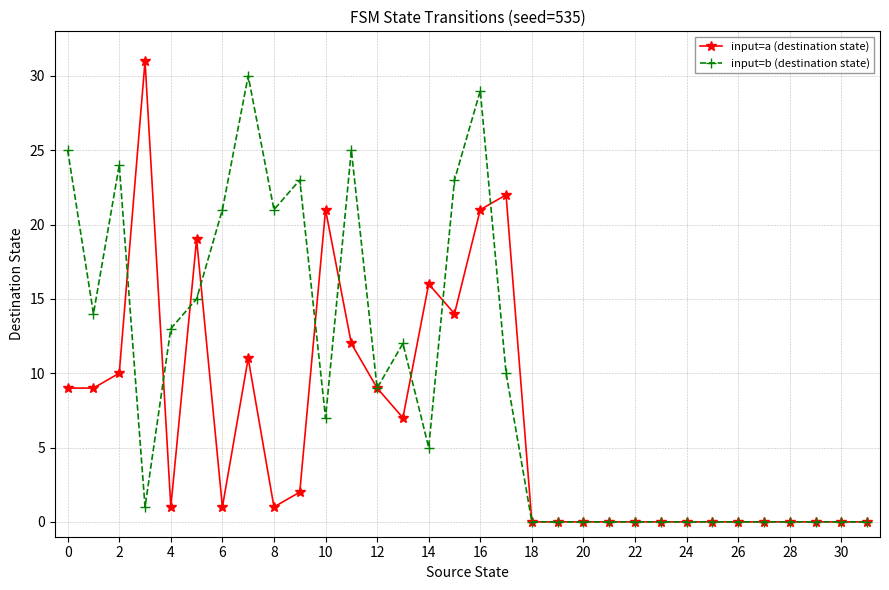

Rank the series by their average value, from lowest to highest.

input=a (destination state), input=b (destination state)